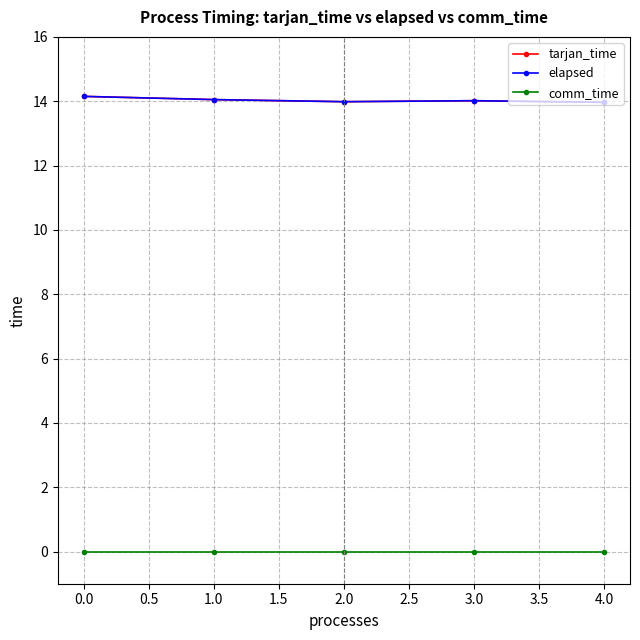

Does the chart have visible grid lines?

Yes